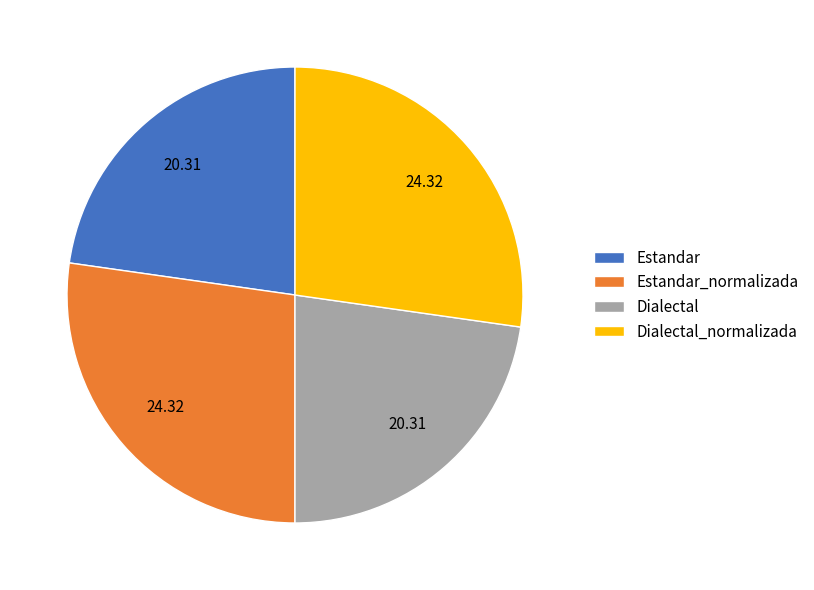

Is there any slice that represents more than half of the pie?

No